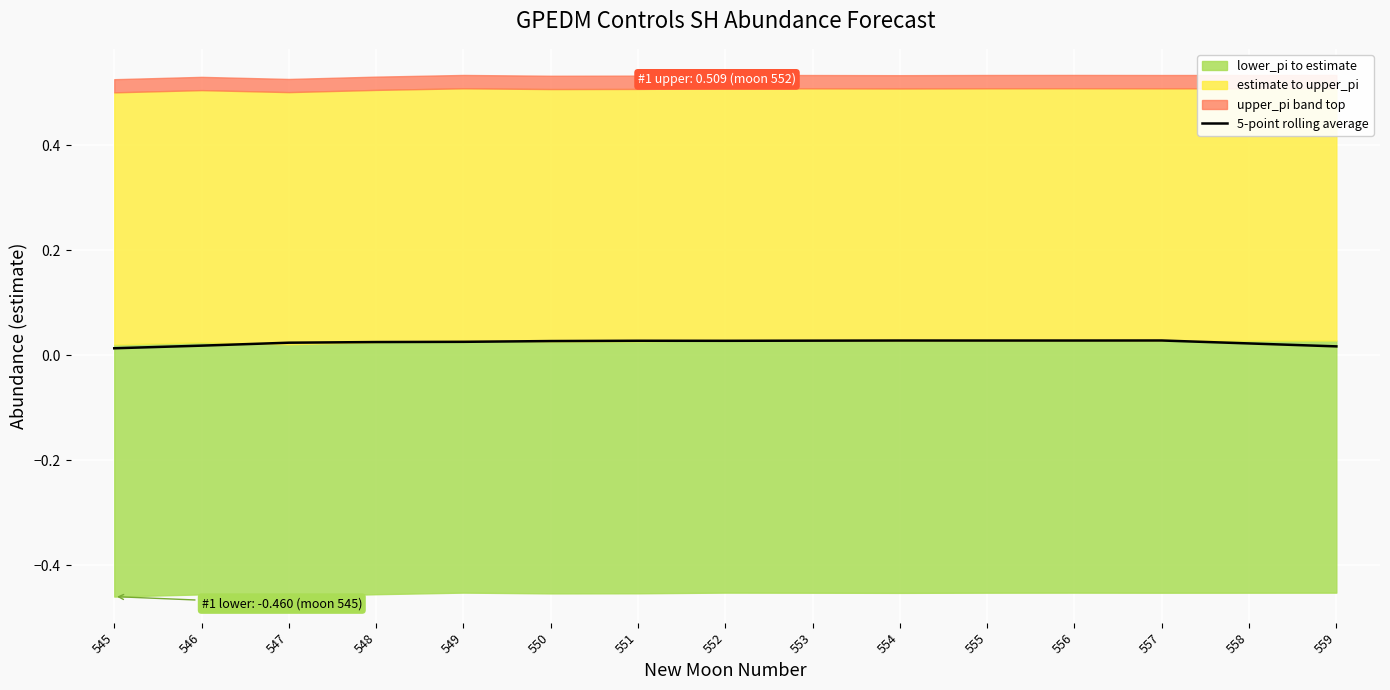

Where is the first local maximum?

551